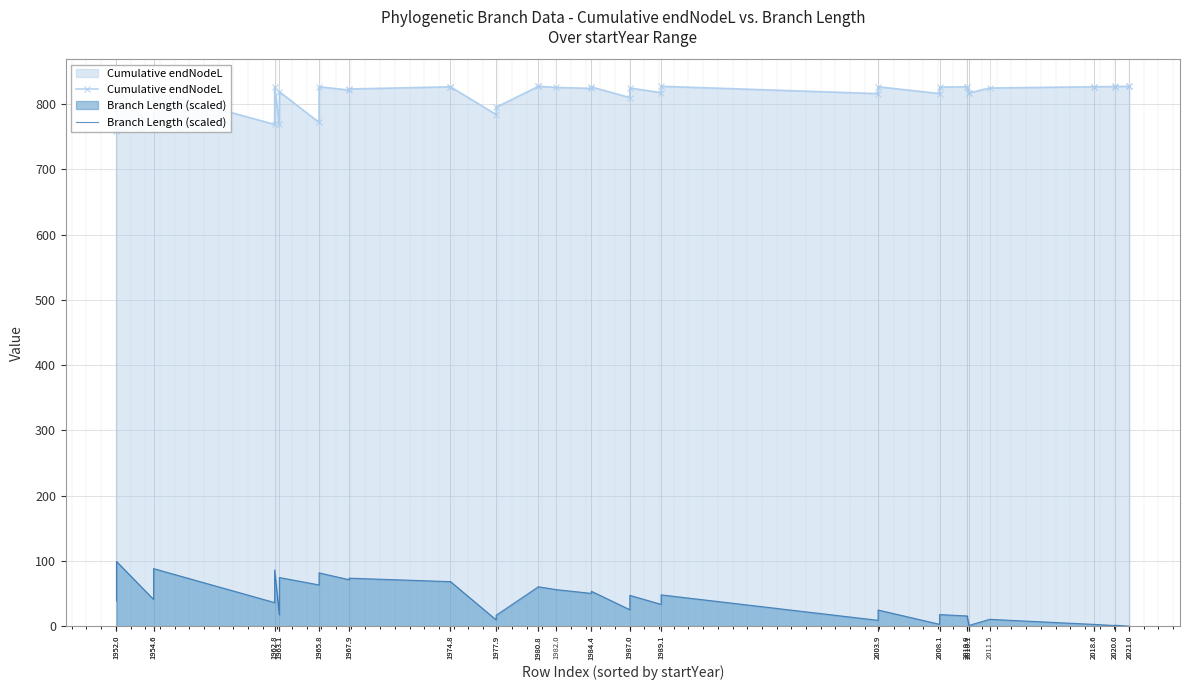

What is the value of the Cumulative endNodeL point at the 33rd from the left?

816.8